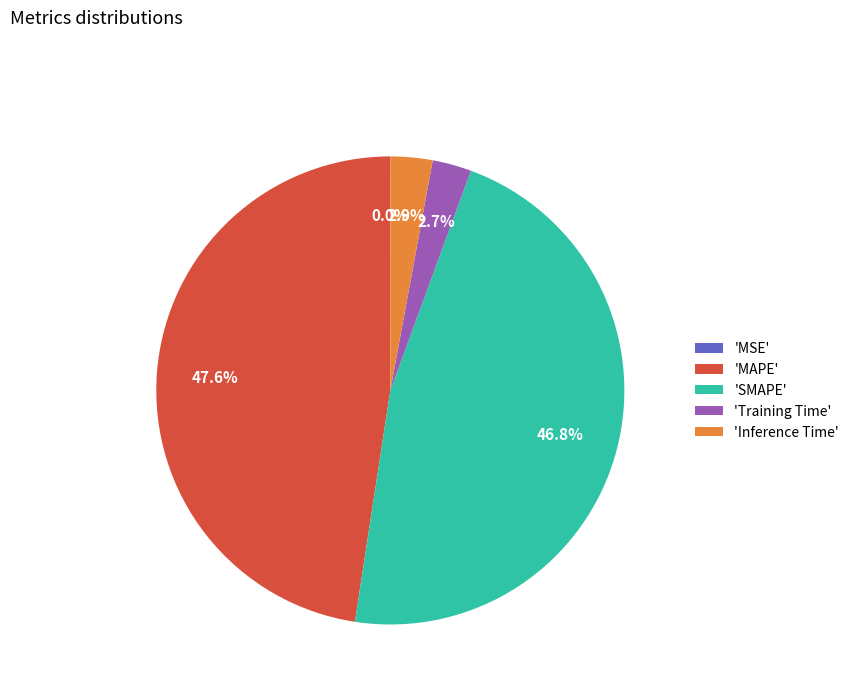

Which category has the biggest portion of the pie?

'MAPE'